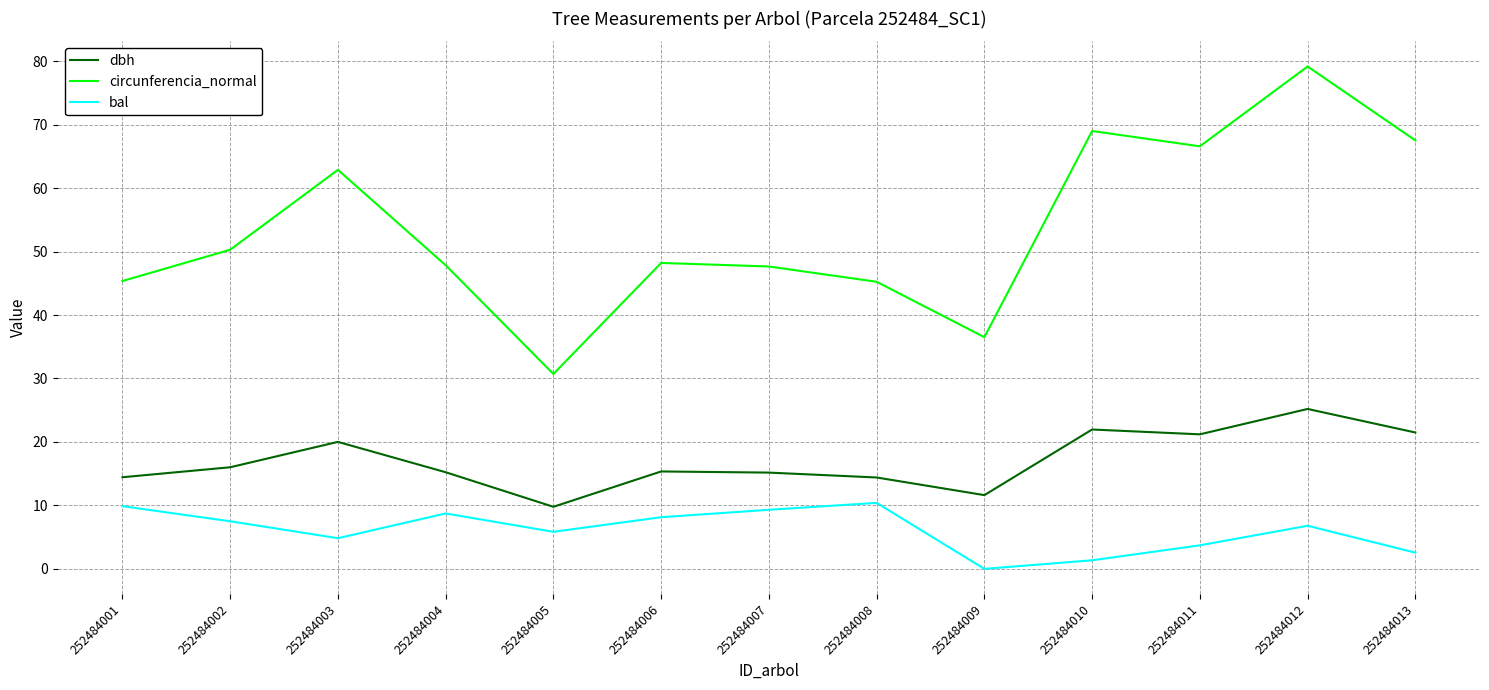

What is the total value across all series at 252484005?

46.3